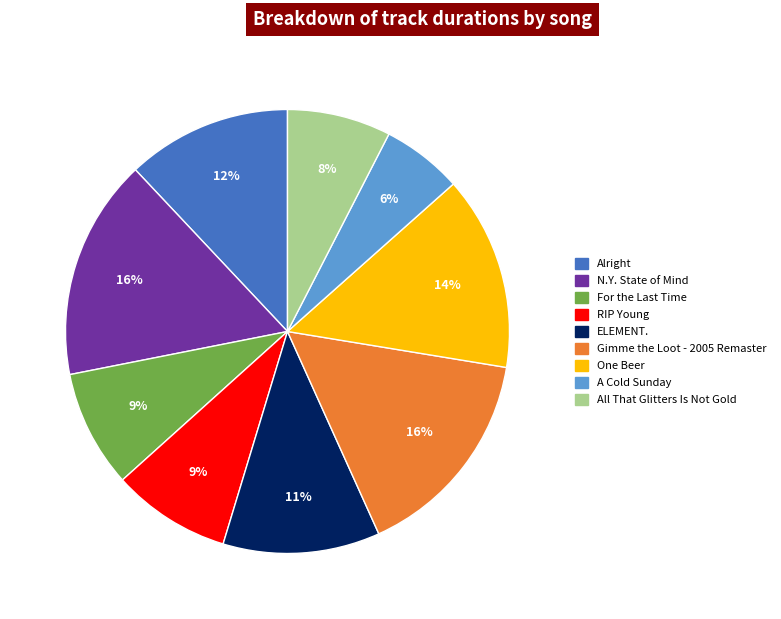

To the nearest percent, what is the average slice percentage?

11%